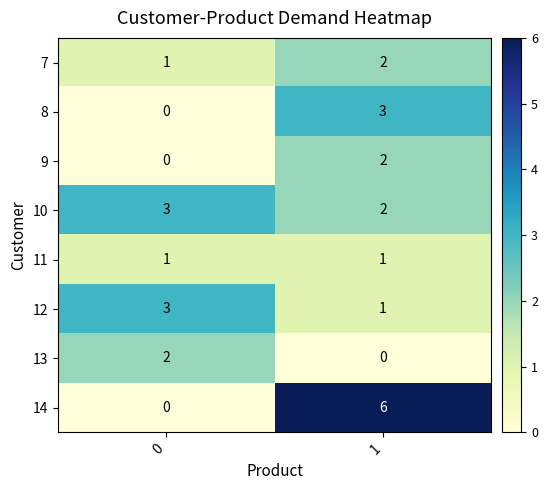

At which category is the sum across all series the highest?

1